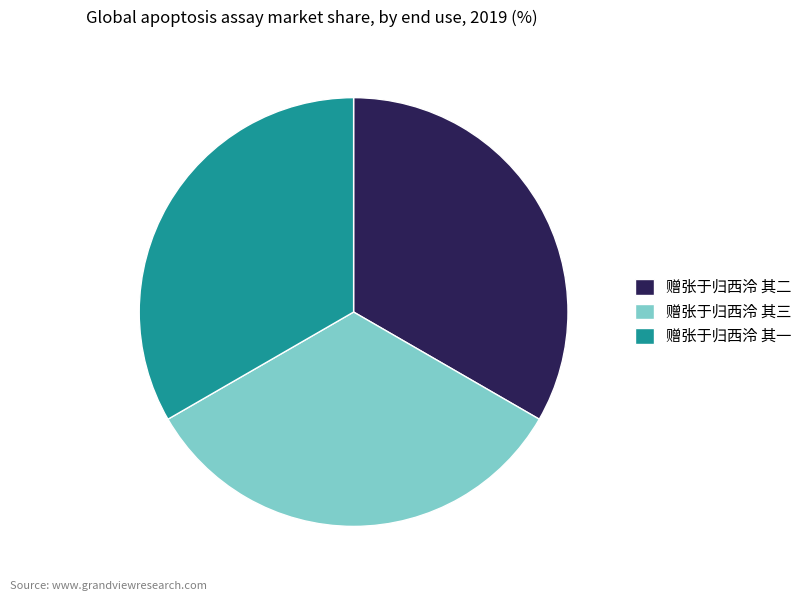

Count the number of slices in the pie.

3